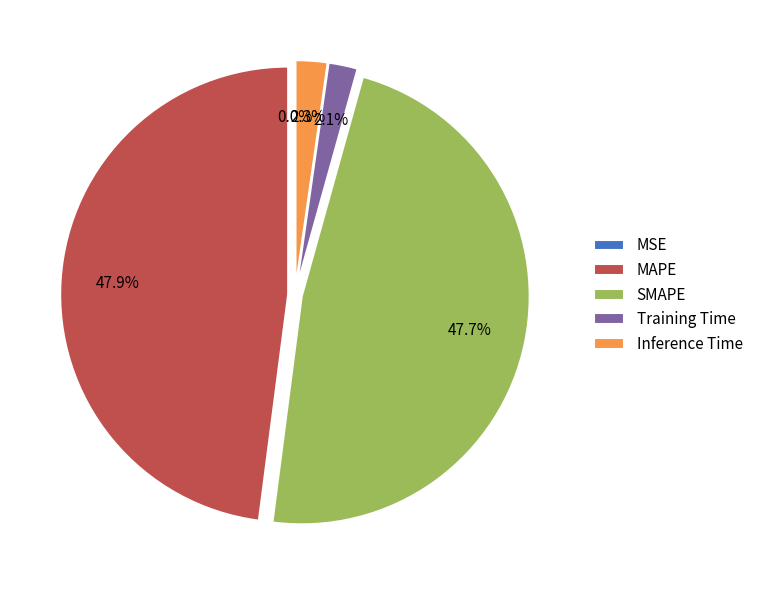

Is there any slice that represents more than half of the pie?

No